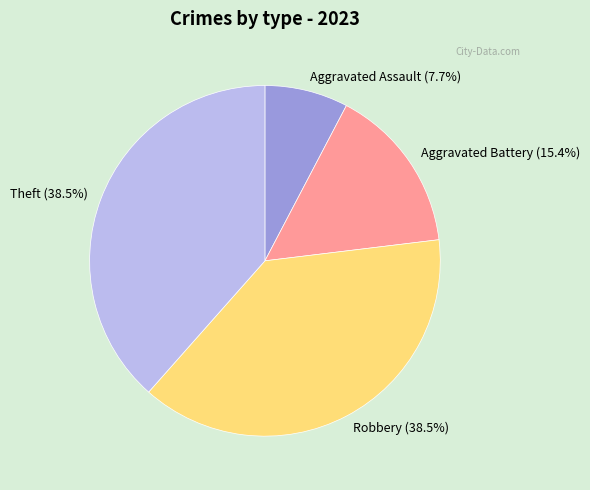

What is the smallest slice in the pie chart?

Aggravated Assault